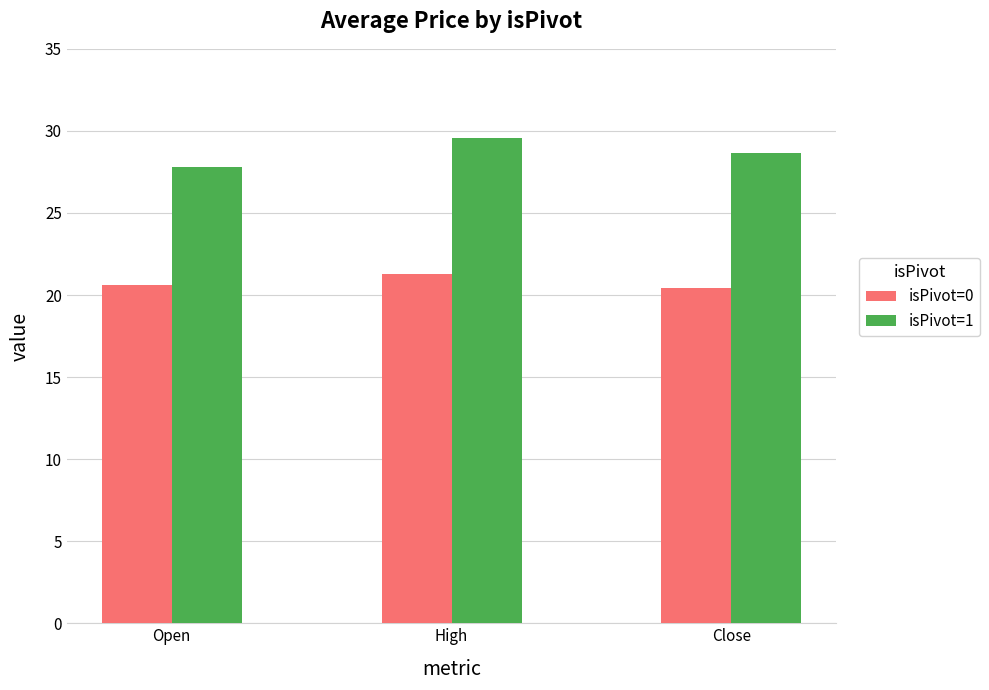

What are all the series names shown in the legend?

isPivot=0, isPivot=1